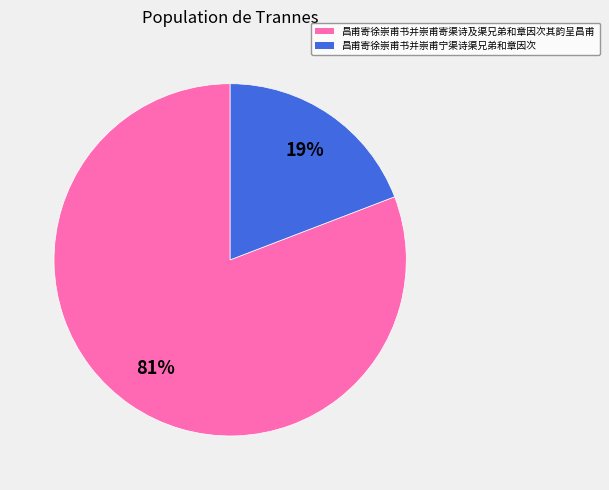

What percentage is the 昌甫寄徐崇甫书并崇甫寄渠诗及渠兄弟和章因次其韵呈昌甫 slice, to the nearest percent?

81%